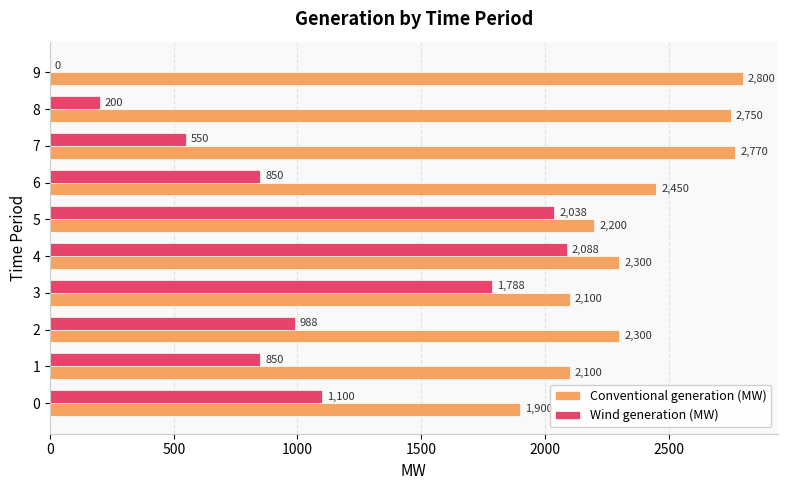

What is the total value across all series at 9?

2800